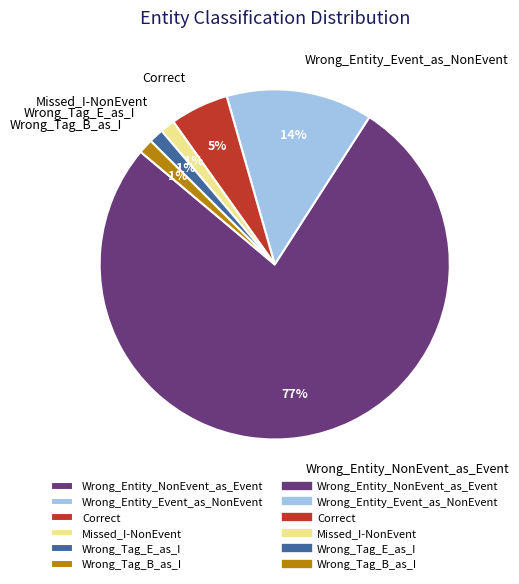

To the nearest percent, what percentage of the pie is Missed_I-NonEvent?

1%